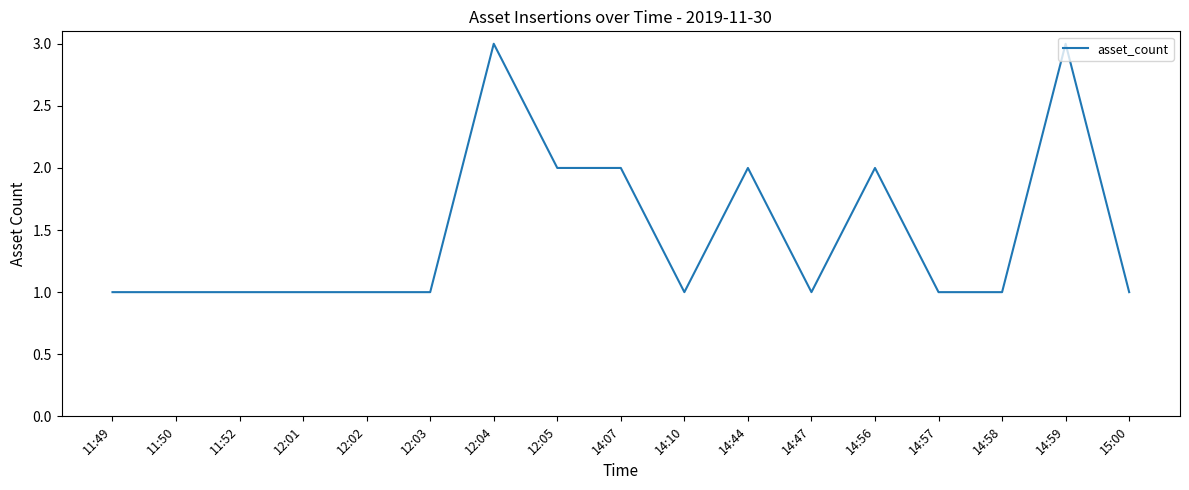

Reading right to left, list all the values displayed in this chart.

15:00=1	14:59=3	14:58=1	14:57=1	14:56=2	14:47=1	14:44=2	14:10=1	14:07=2	12:05=2	12:04=3	12:03=1	12:02=1	12:01=1	11:52=1	11:50=1	11:49=1